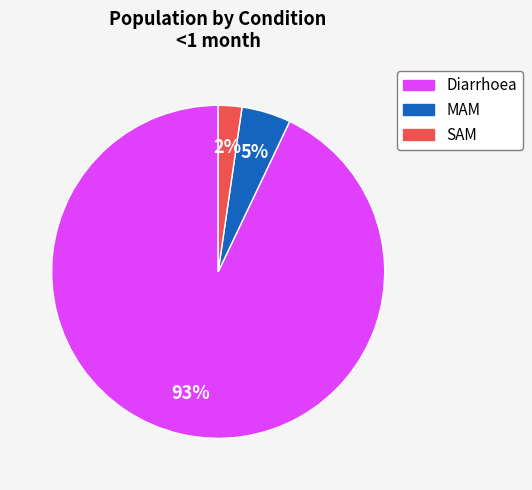

Which slice is the smallest?

SAM